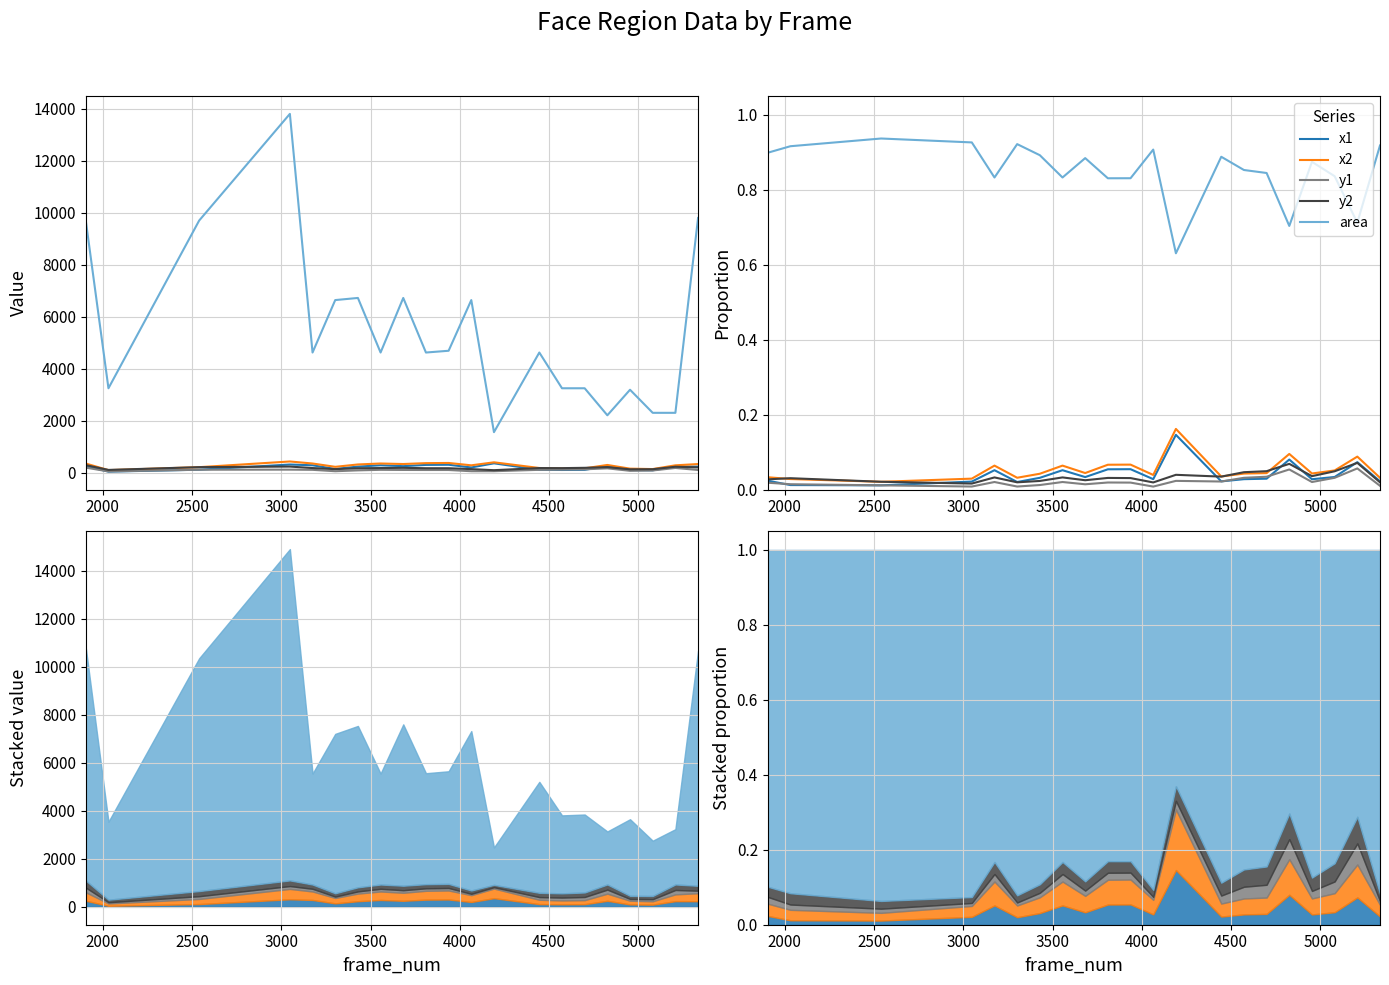

True or false: area and x1 intersect in this chart.

False